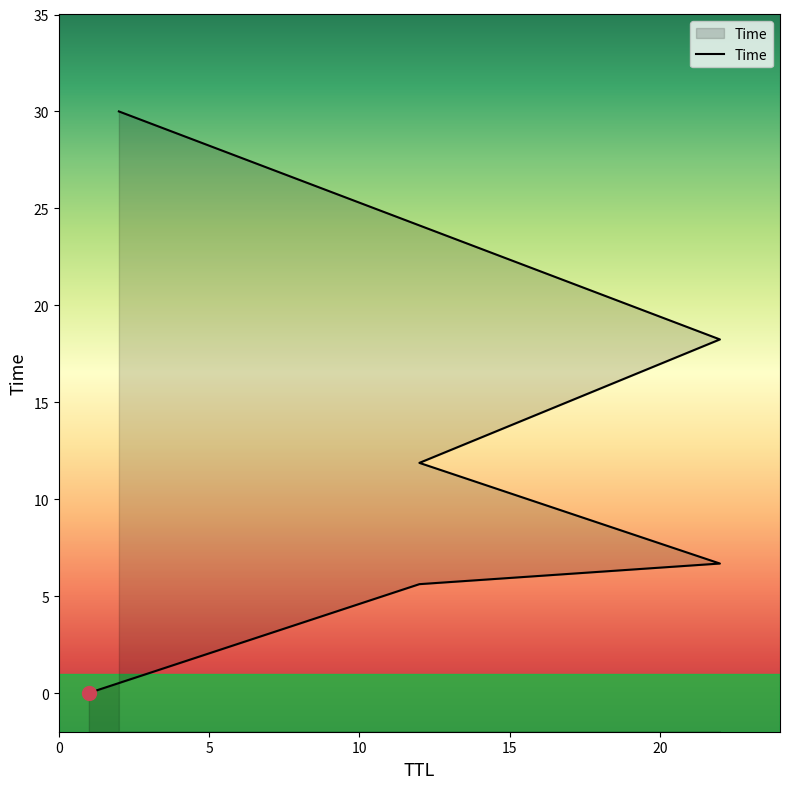

The chart shows a value of 6.7 at 22. True or false?

True